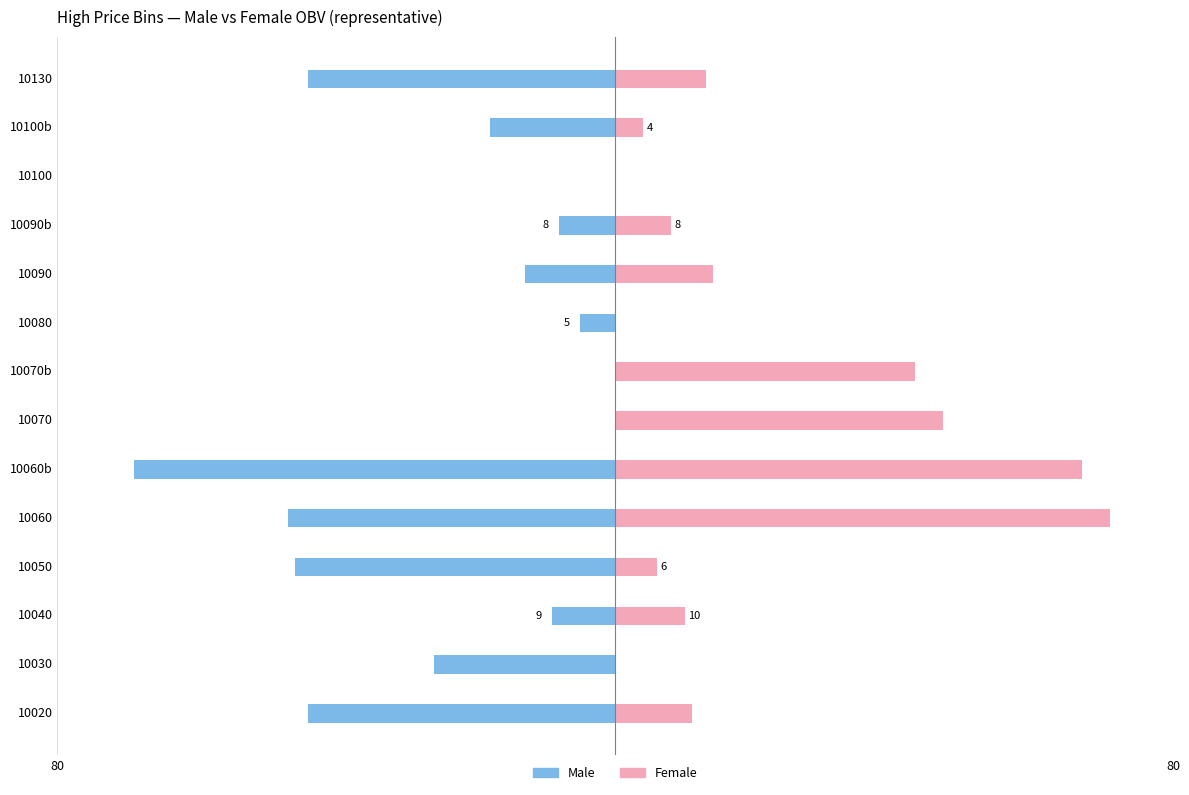

Count the number of categories in the chart.

14